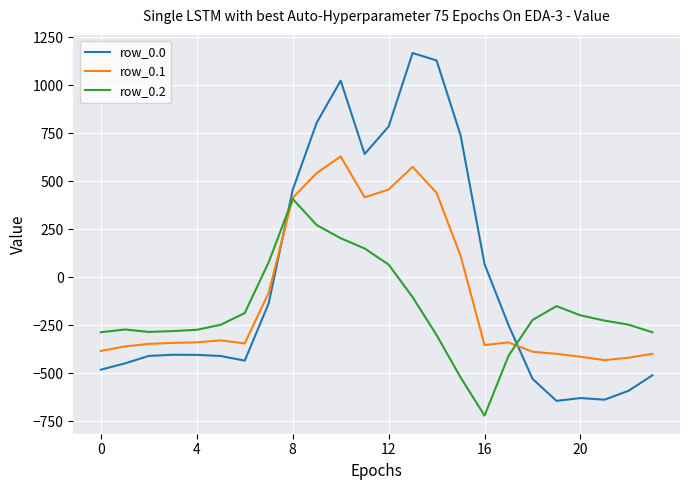

Which series has the largest range (max minus min)?

row_0.0